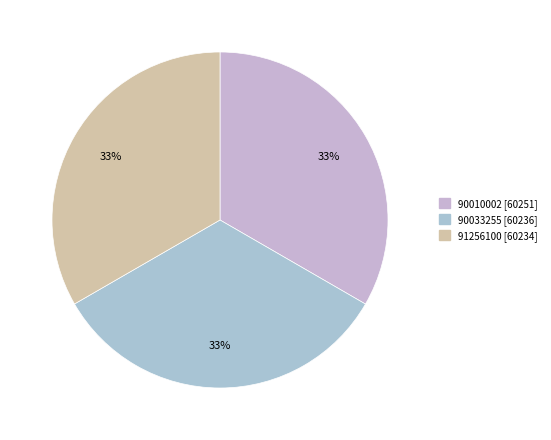

How many slices are in this pie chart?

3